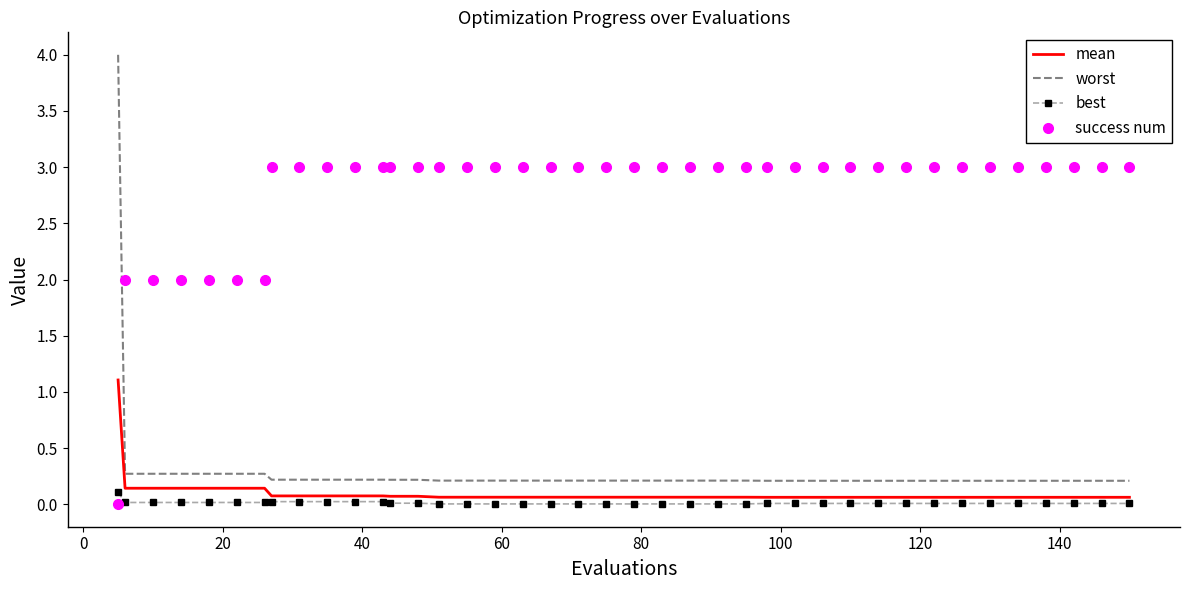

Which series has the largest total across all categories?

success num